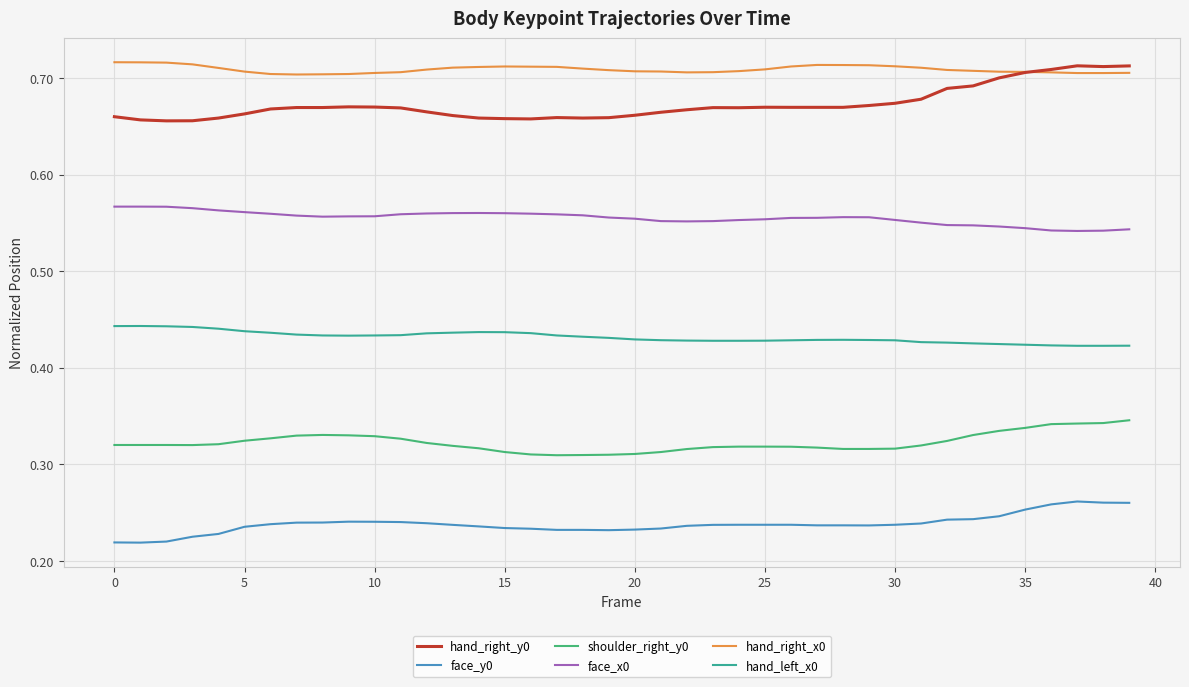

True or false: shoulder_right_y0 and face_y0 cross at least once.

False